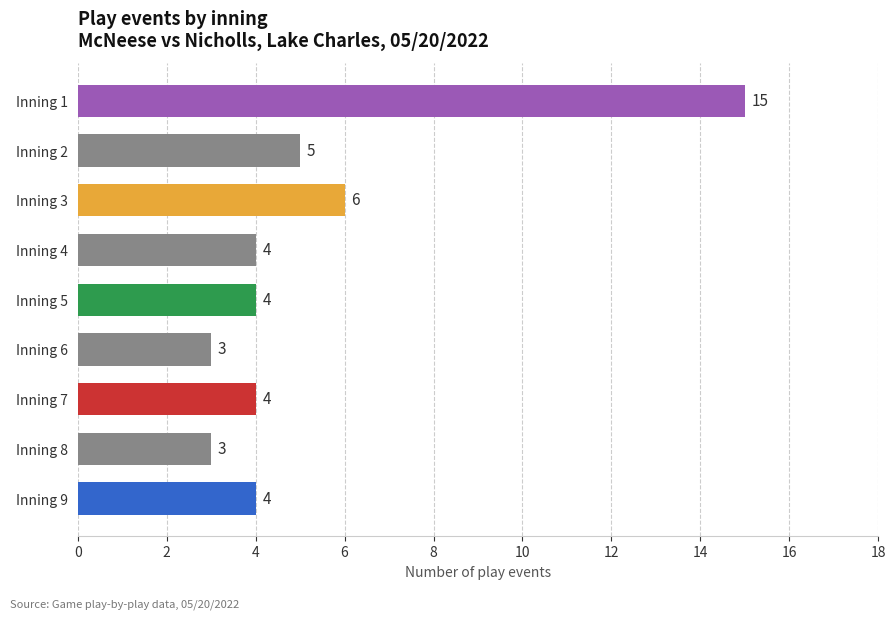

Approximately how many times larger is the value at 4 compared to 6?

1.3